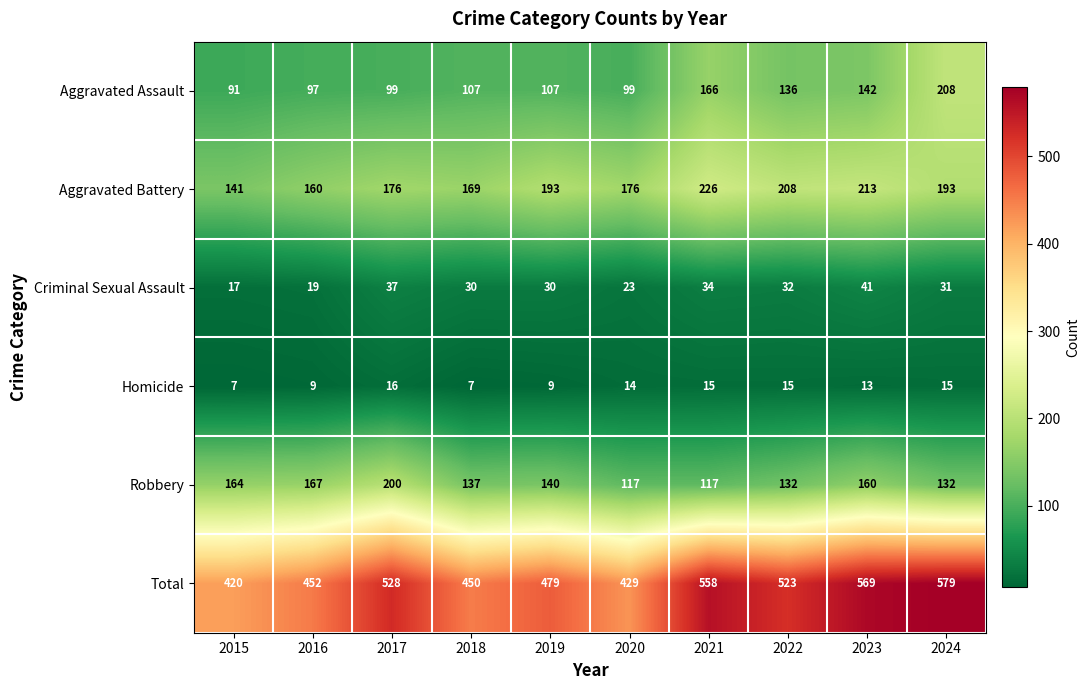

Where is Aggravated Assault nearest to the value 149?

2023